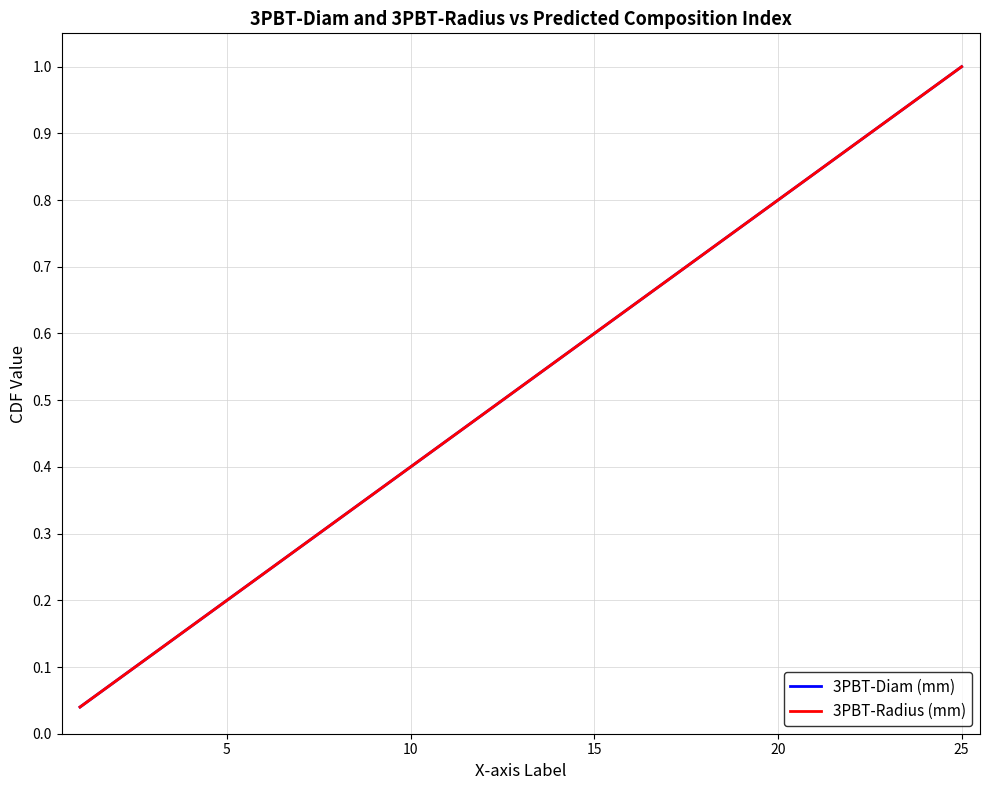

Does the chart have visible grid lines?

Yes